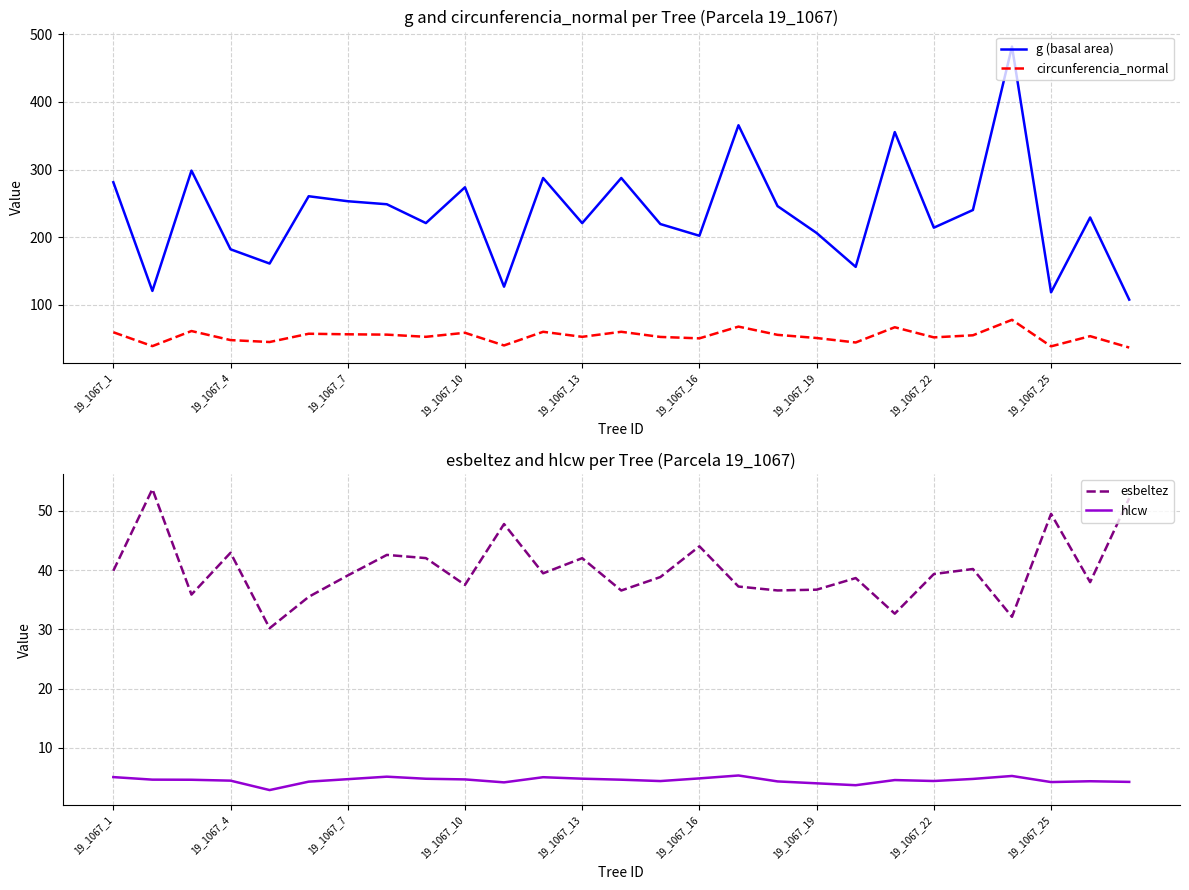

True or false: g (basal area) and circunferencia_normal intersect in this chart.

False